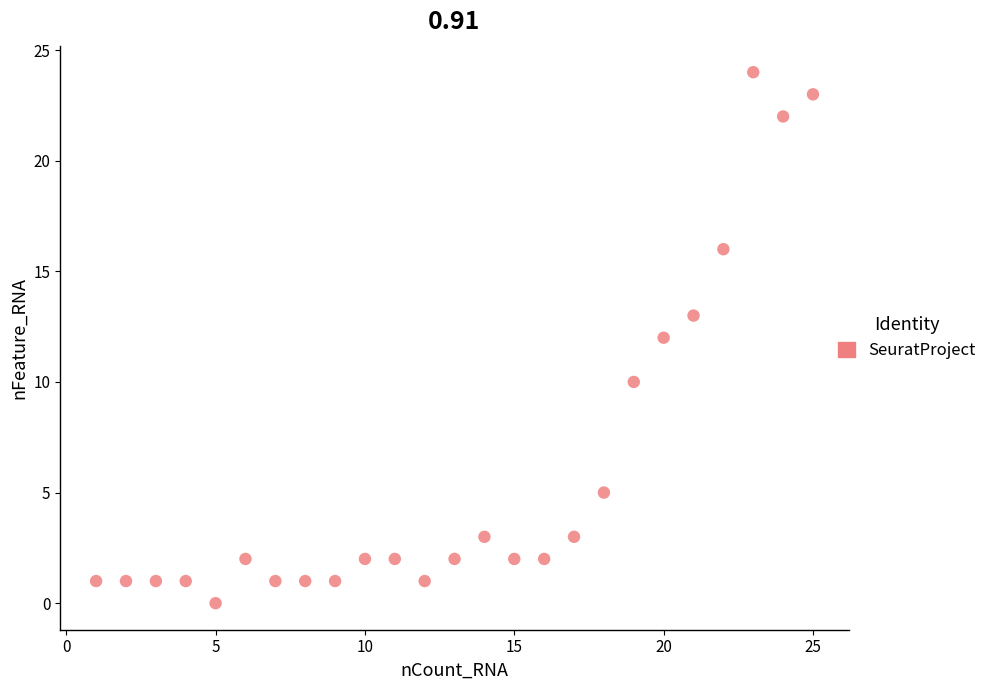

What is the range of X values (max minus min)?

24